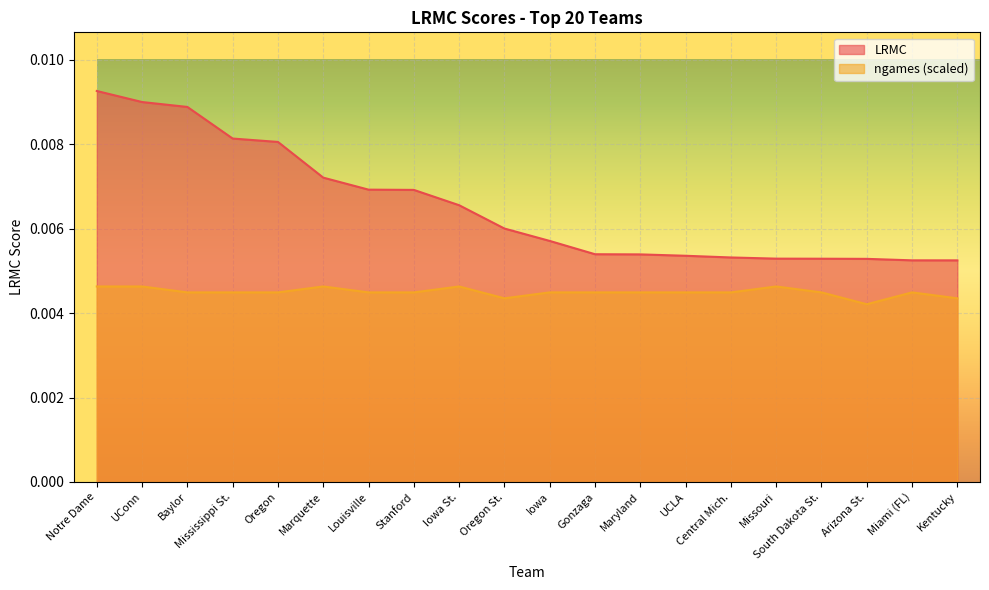

Between Marquette and Arizona St., which series saw the biggest shift?

LRMC